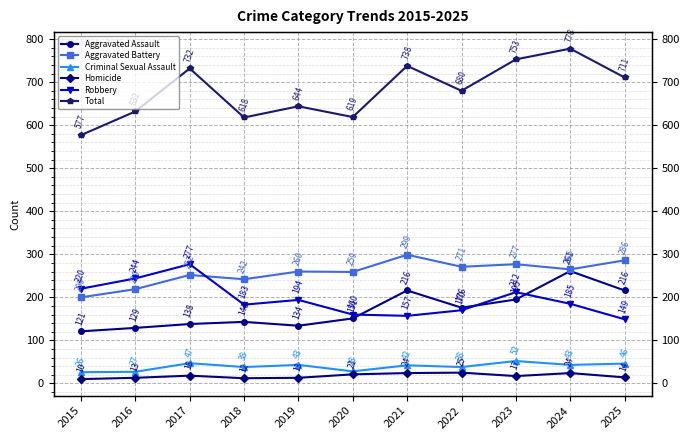

What value does the Aggravated Battery series have at 2017?

252